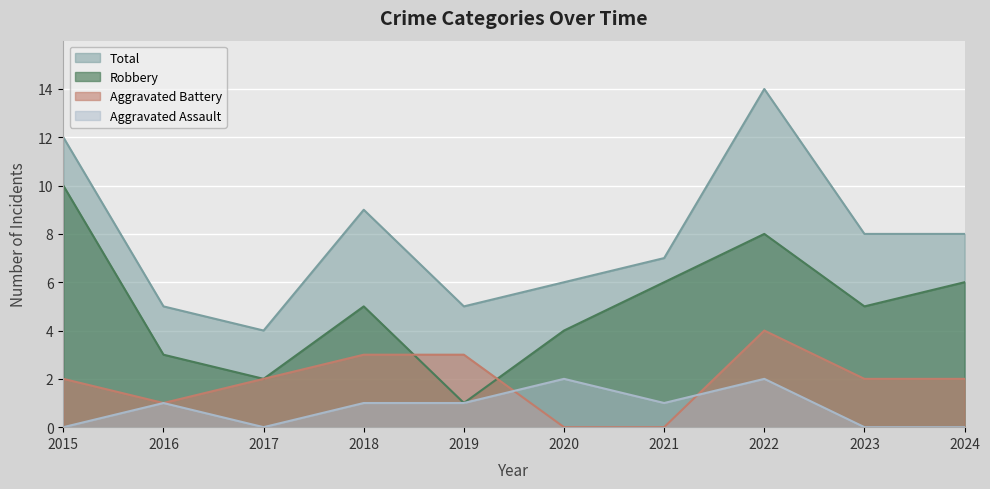

Which label corresponds to the smallest value in the chart?

2015